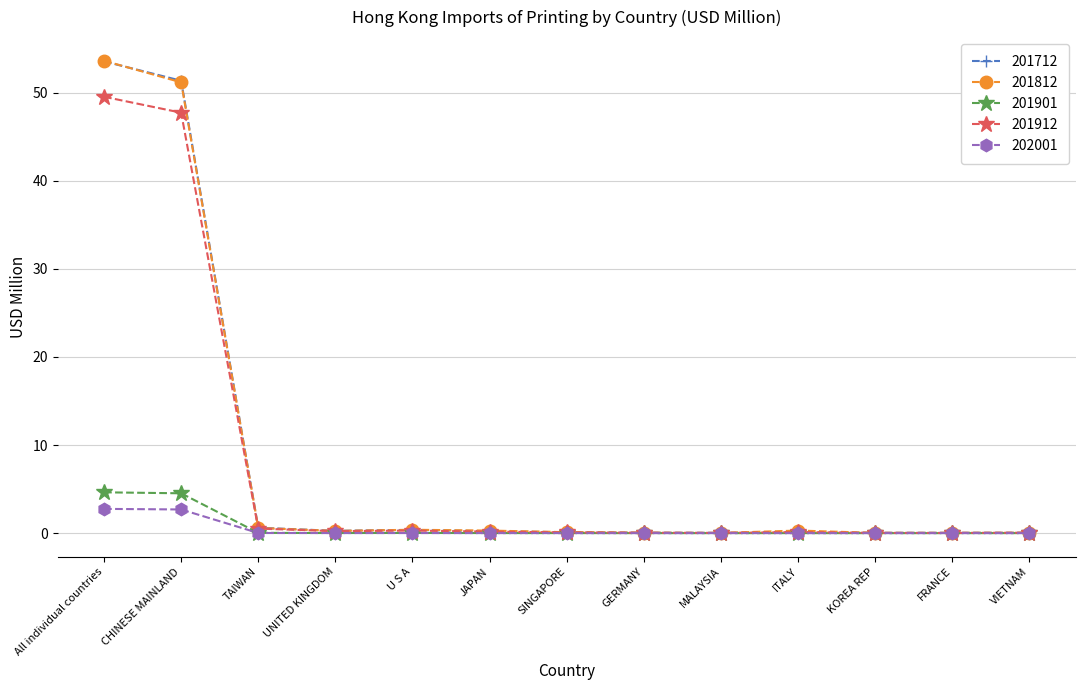

What is the label of the 1st point from the right?

VIETNAM